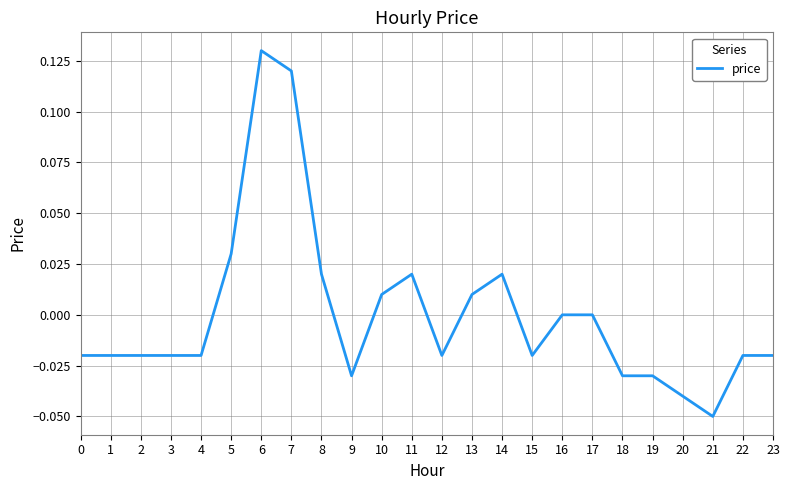

Is it true that the value at 8 is 0.0?

True